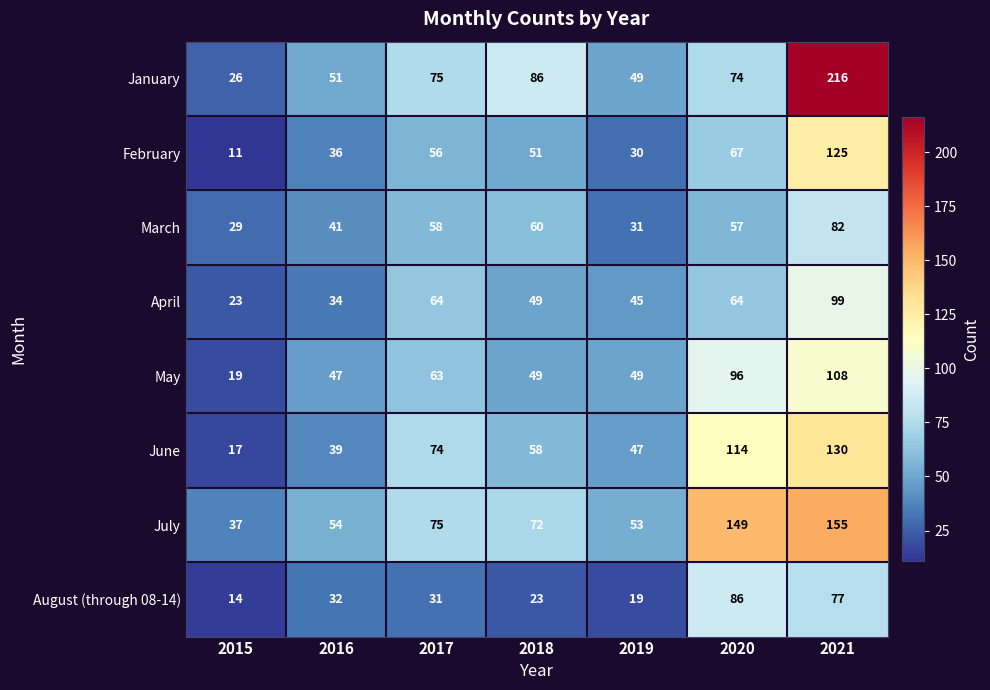

What is the greatest value displayed?

216